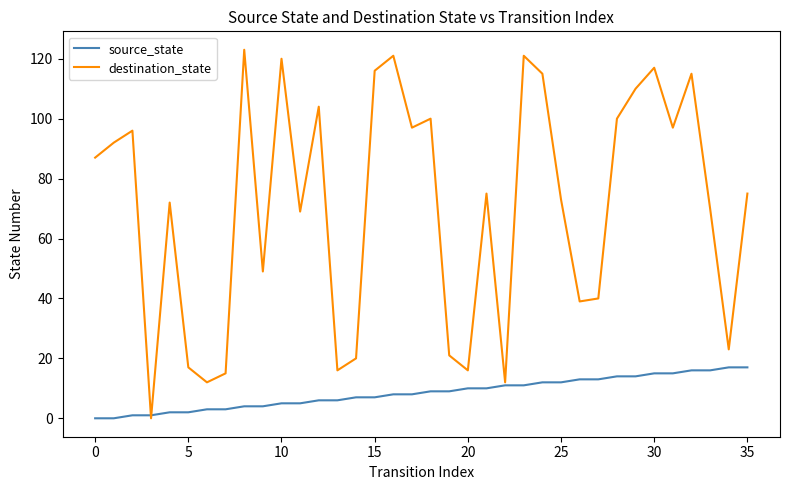

Which series has the widest spread of values?

destination_state